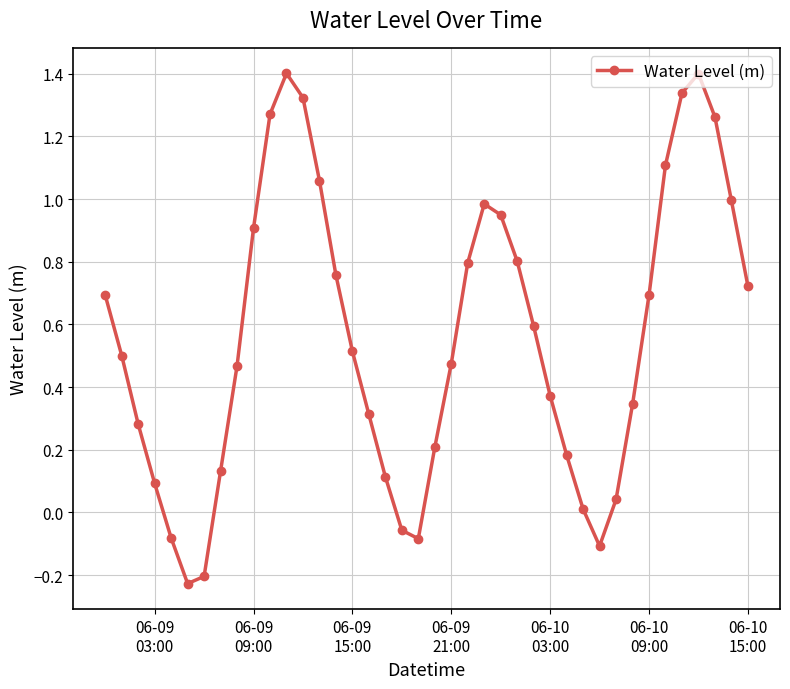

What is the difference between the maximum and minimum values?

1.6